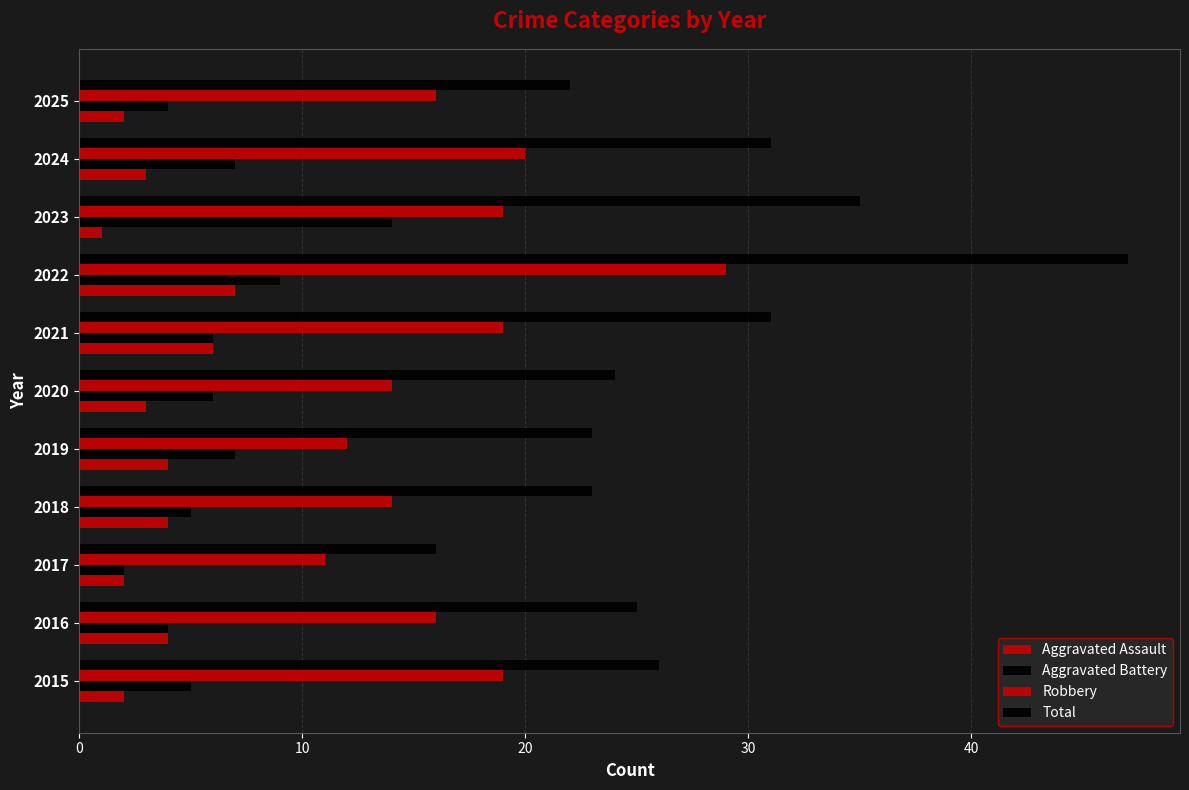

Count the number of data series in this chart.

4